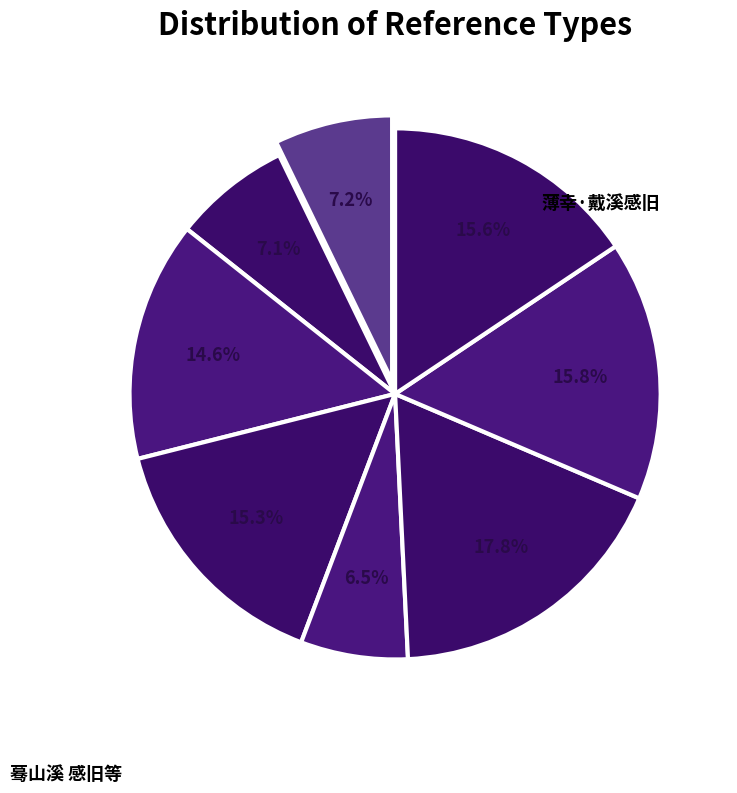

How many slices are in this pie chart?

8